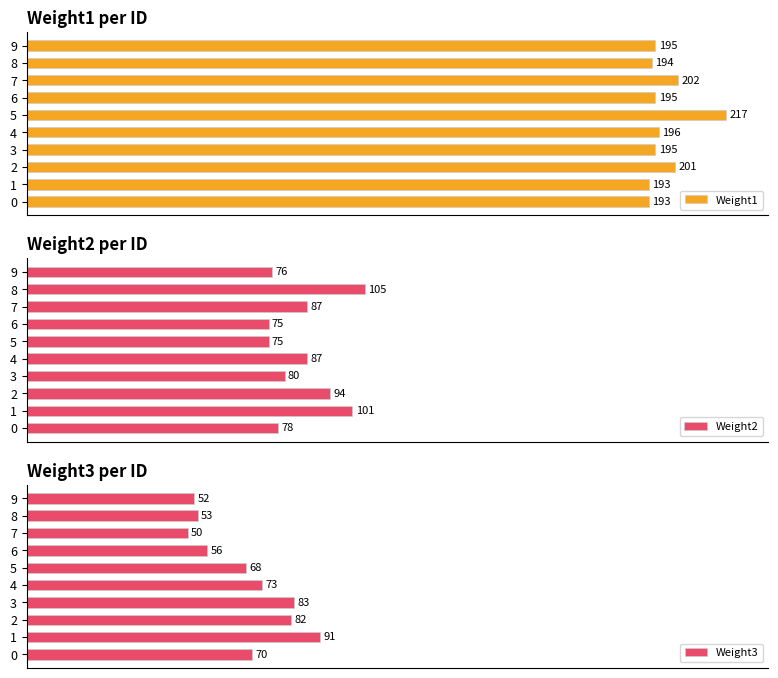

What is the greatest value displayed?

217